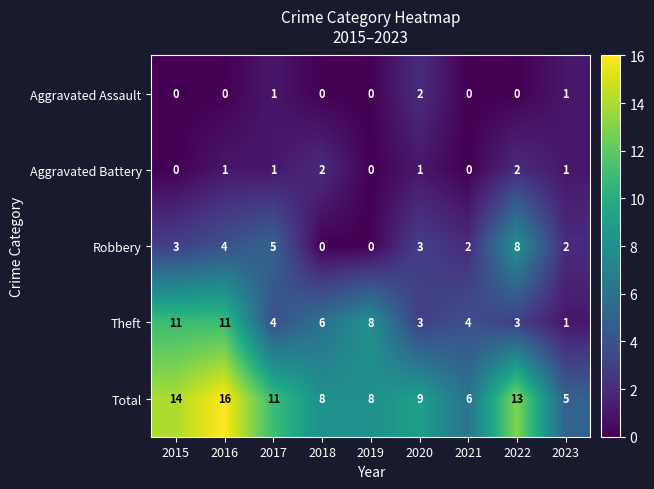

What is the total value across all series at 2020?

18